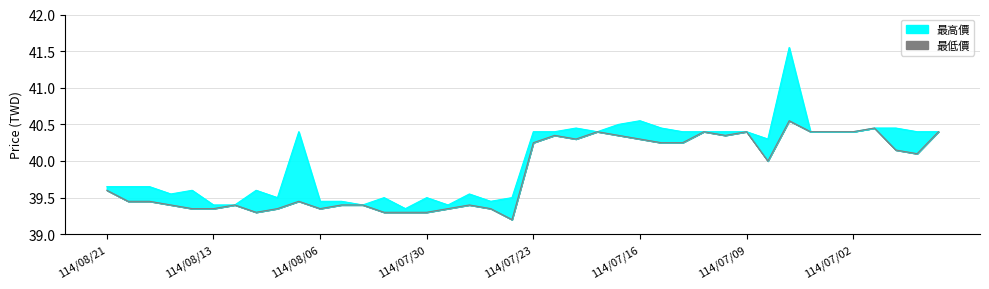

Which series has the largest total across all categories?

最高價